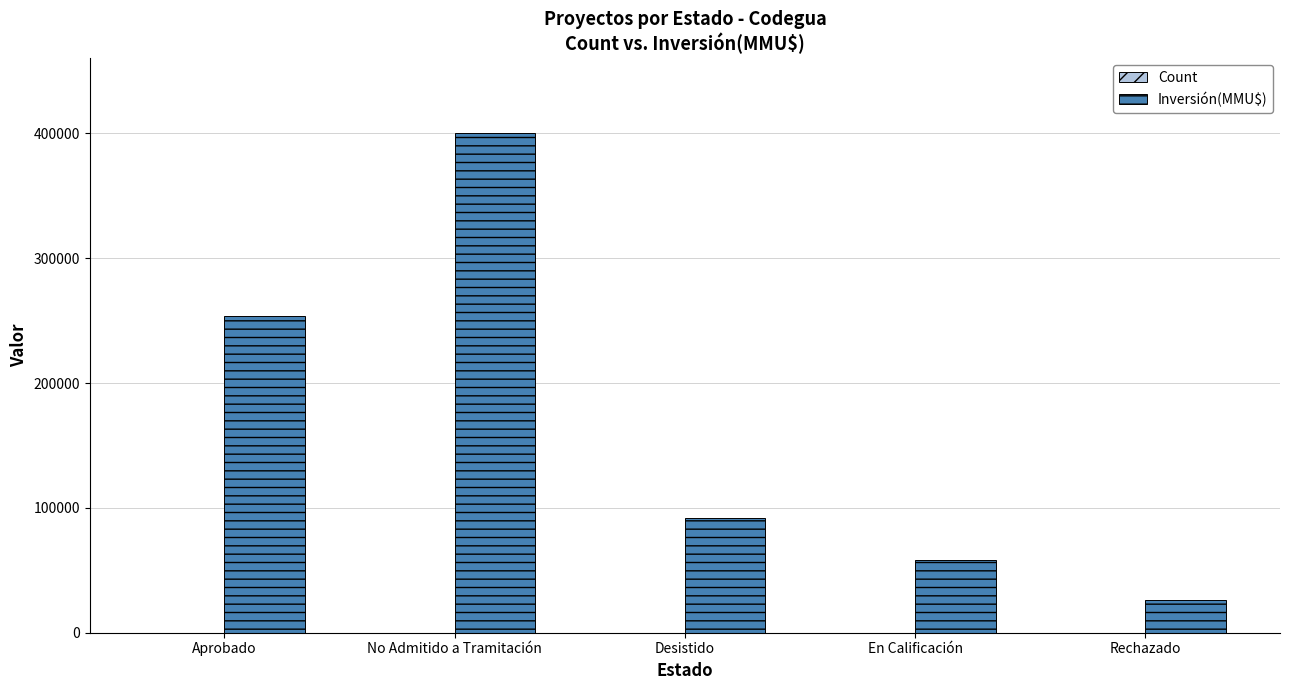

Which series has the largest range (max minus min)?

Inversión(MMU$)